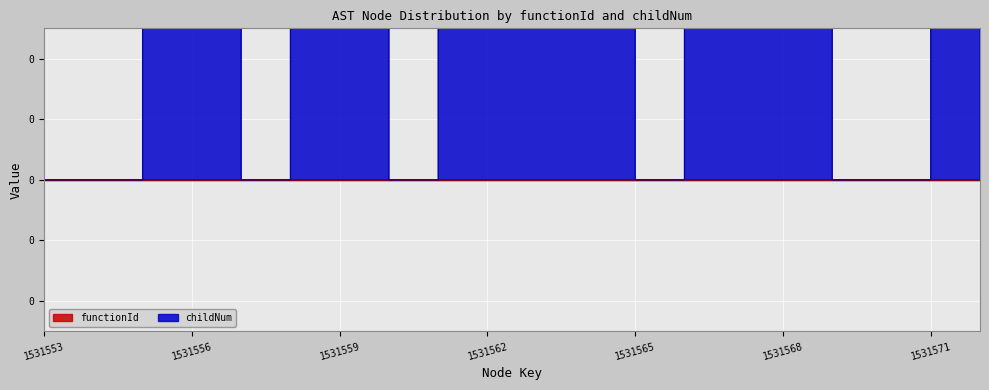

List the labels in order of value, smallest first.

1531553, 1531554, 1531555, 1531557, 1531558, 1531560, 1531561, 1531565, 1531566, 1531569, 1531570, 1531571, 1531556, 1531559, 1531562, 1531567, 1531563, 1531564, 1531568, 1531572